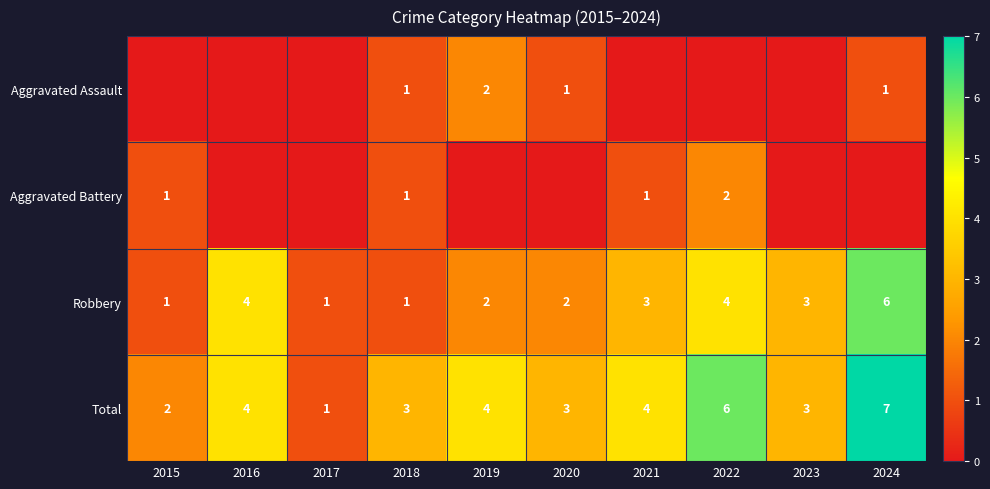

The Total series shows 2 at 2021. True or false?

False